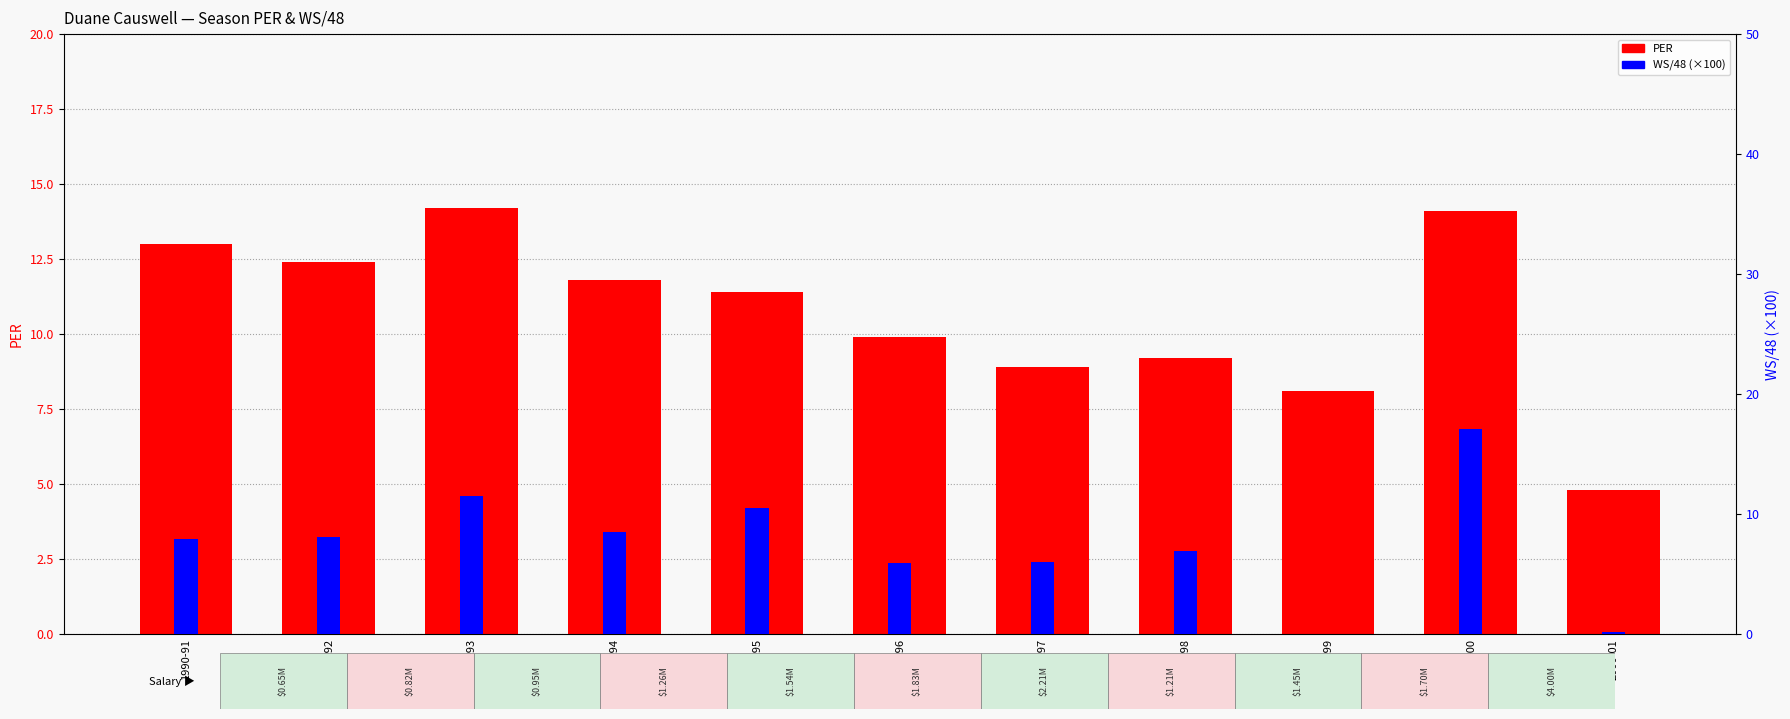

How many data points in PER are above 11?

6